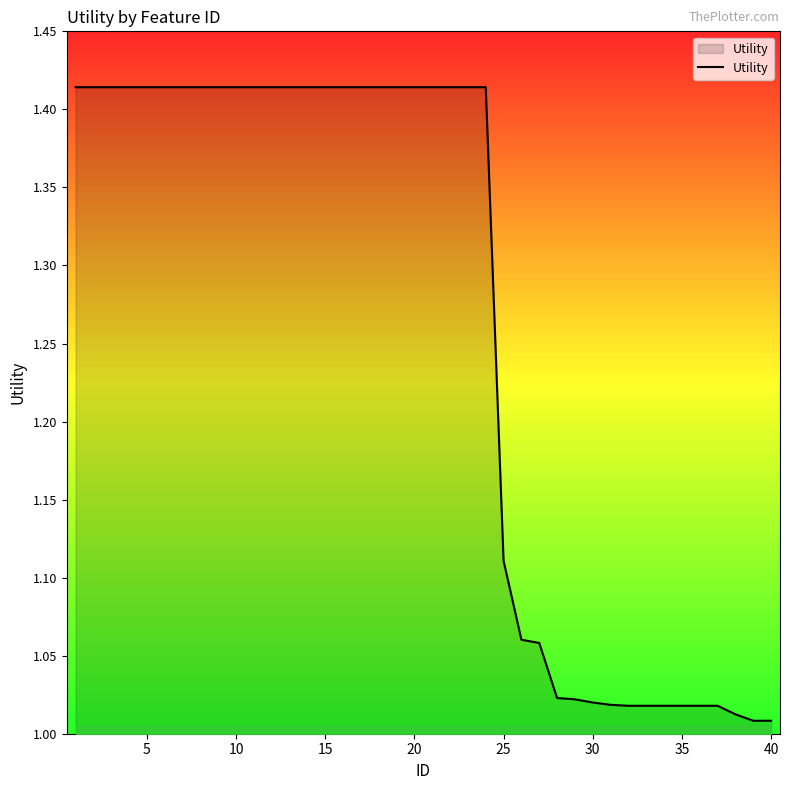

What is the difference between the maximum and minimum values?

0.4